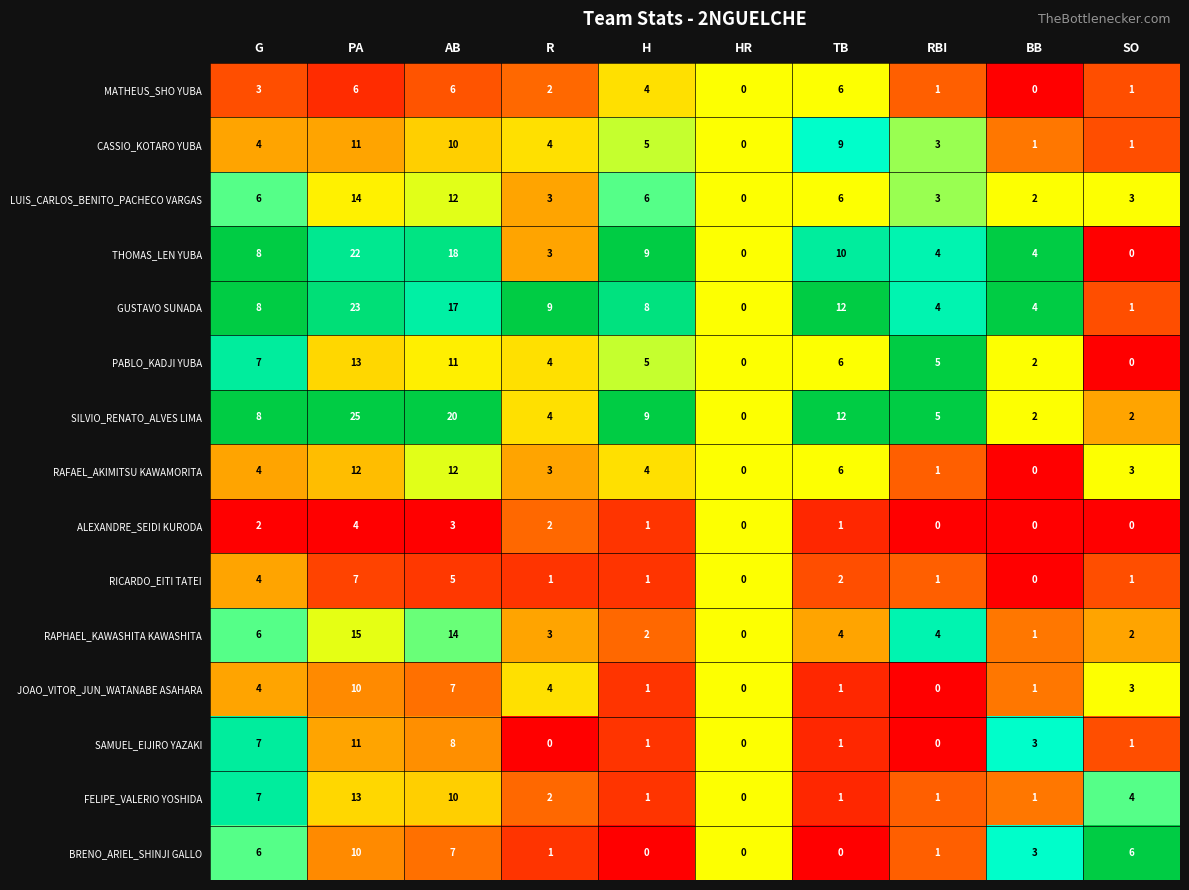

What is the approximate value of GUSTAVO SUNADA at BB?

4